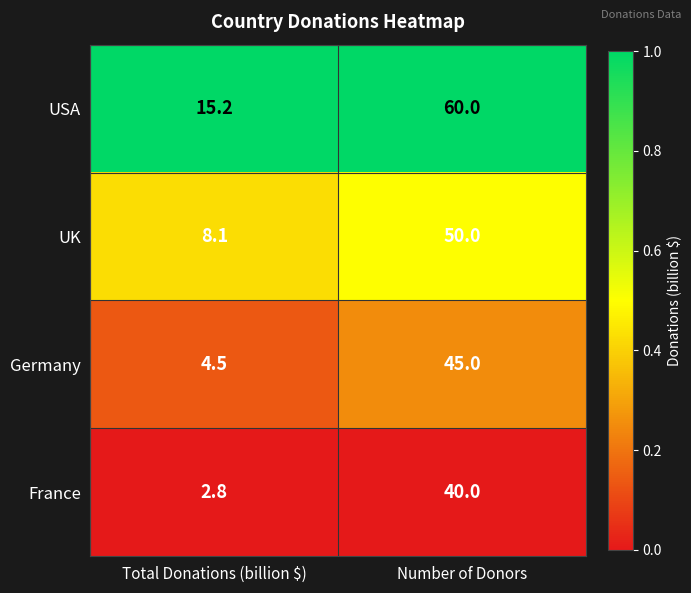

Count the number of data series in this chart.

4